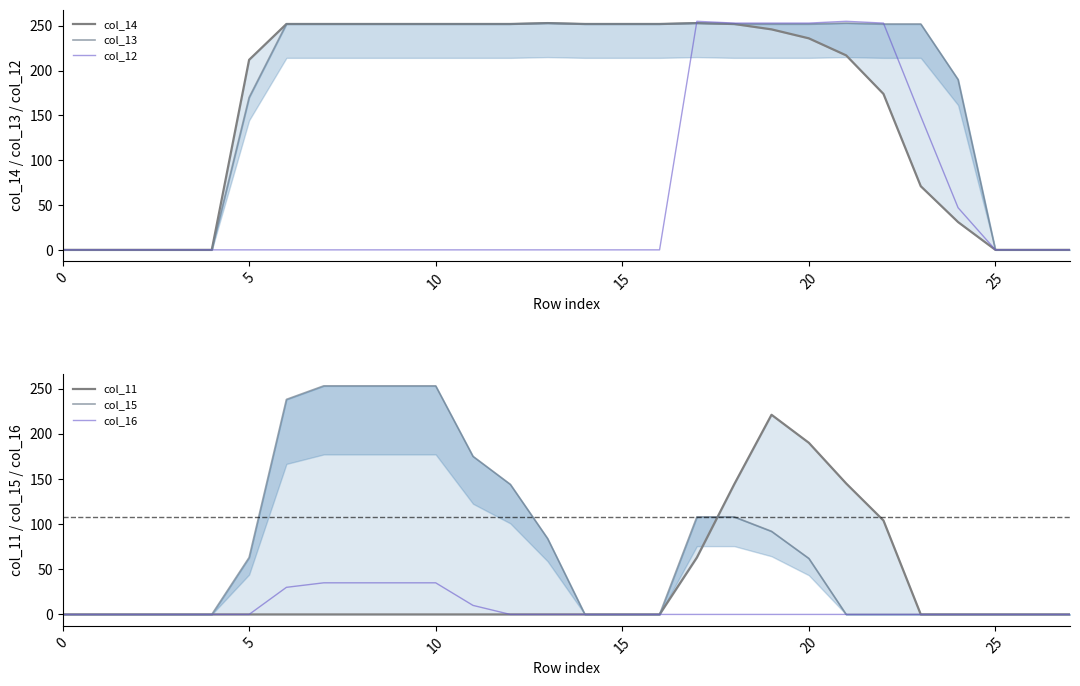

The col_12 series shows -81 at 10. True or false?

False